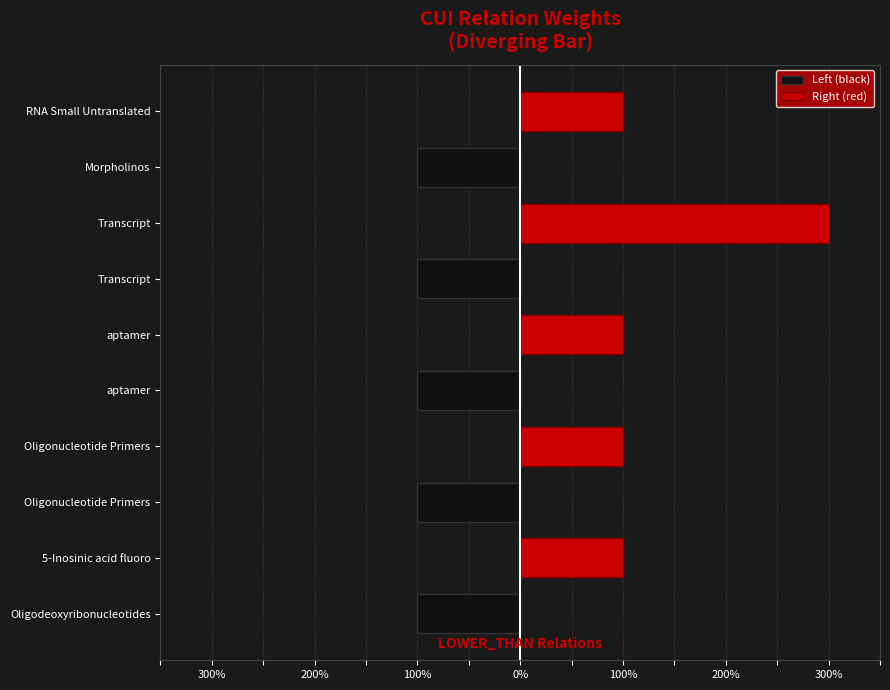

The value of Left (black) at Oligonucleotide Primers is -2. True or false?

False